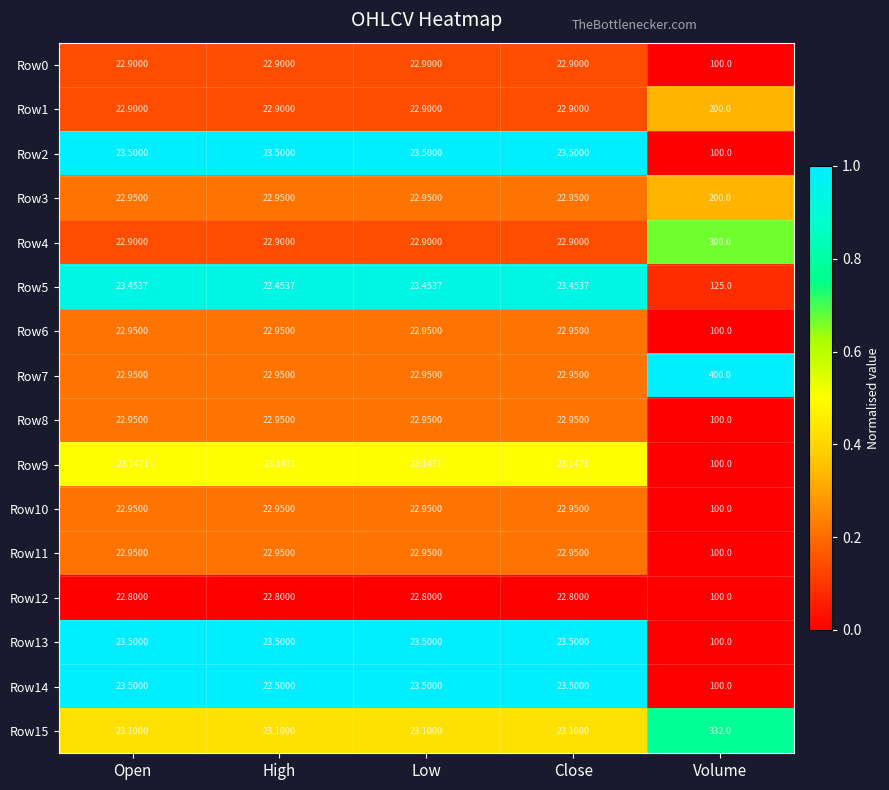

Which category has the highest value in the Row5 series?

Volume